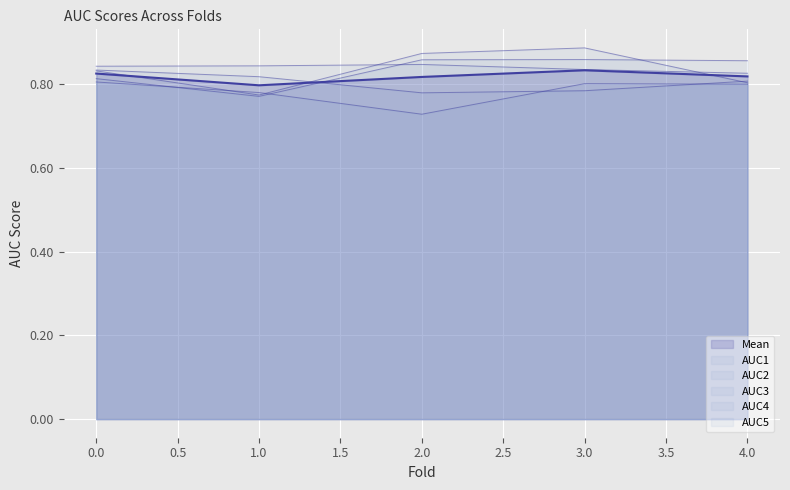

The value of AUC1 at 1 is 0.4. True or false?

False